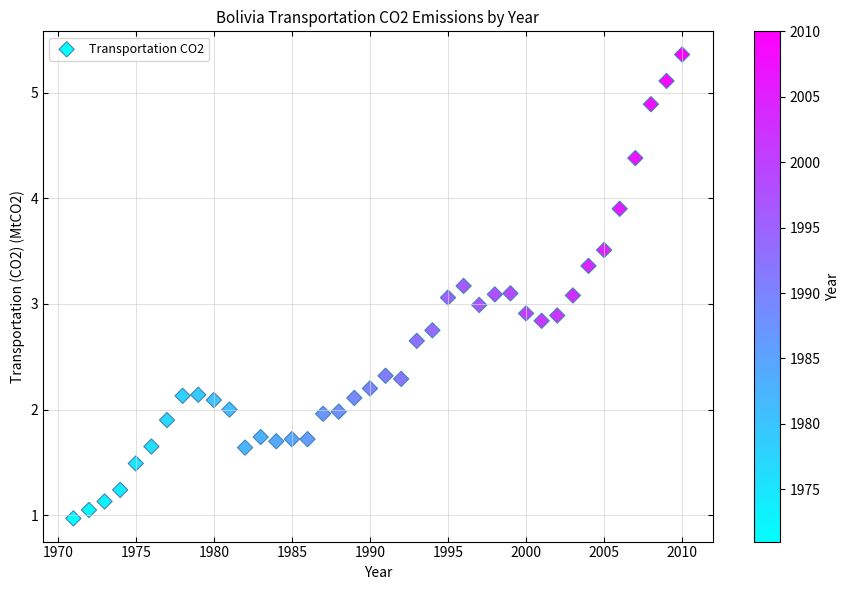

What is the range of X values (max minus min)?

39.0